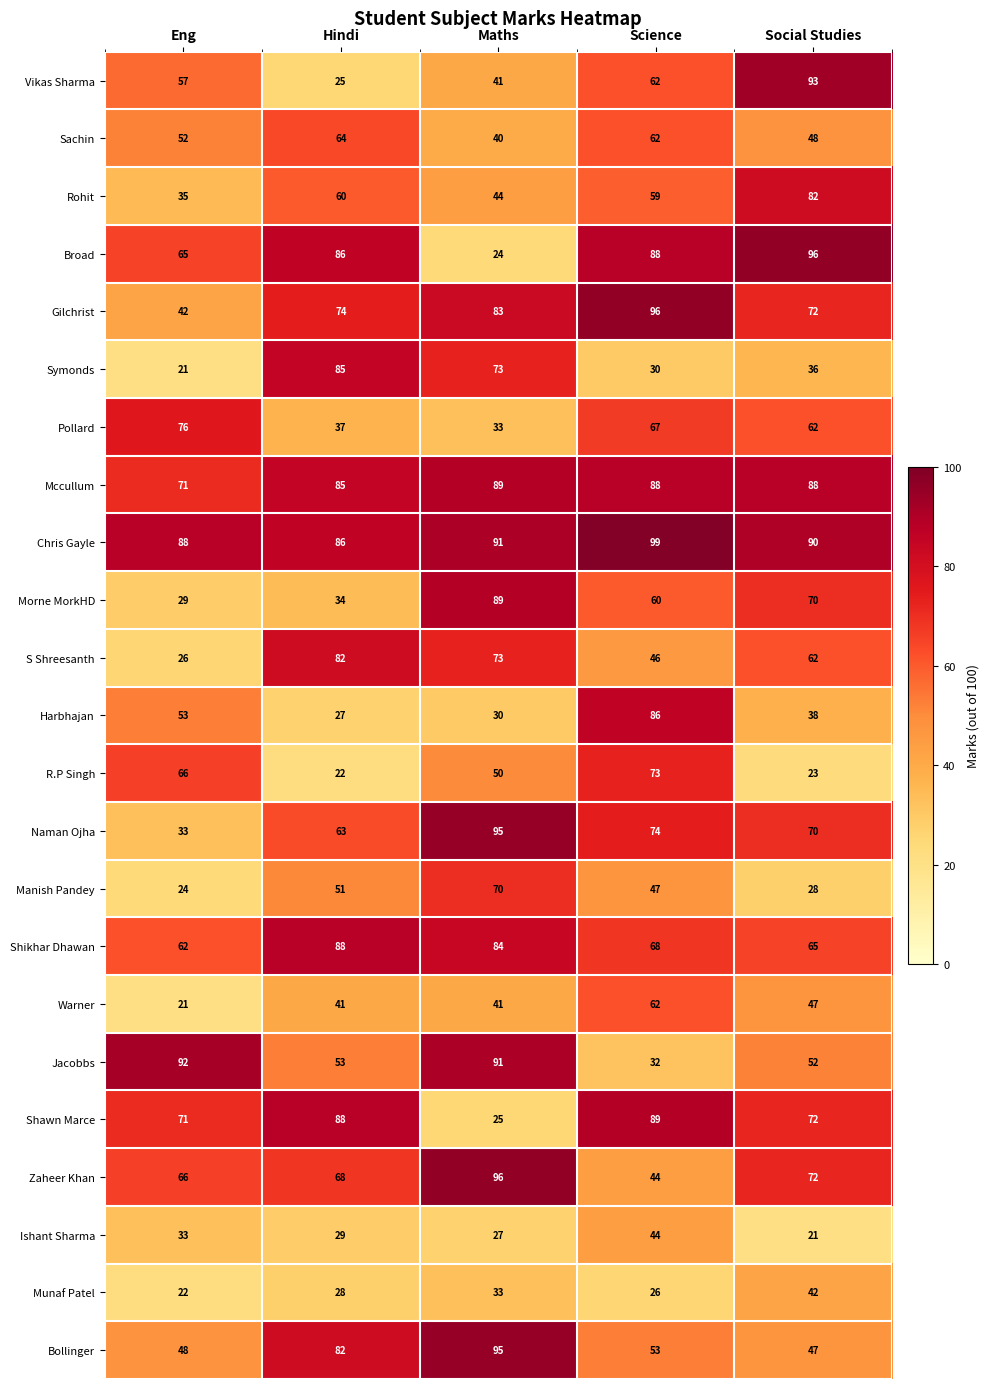

Which category has the highest value in the Sachin series?

Hindi